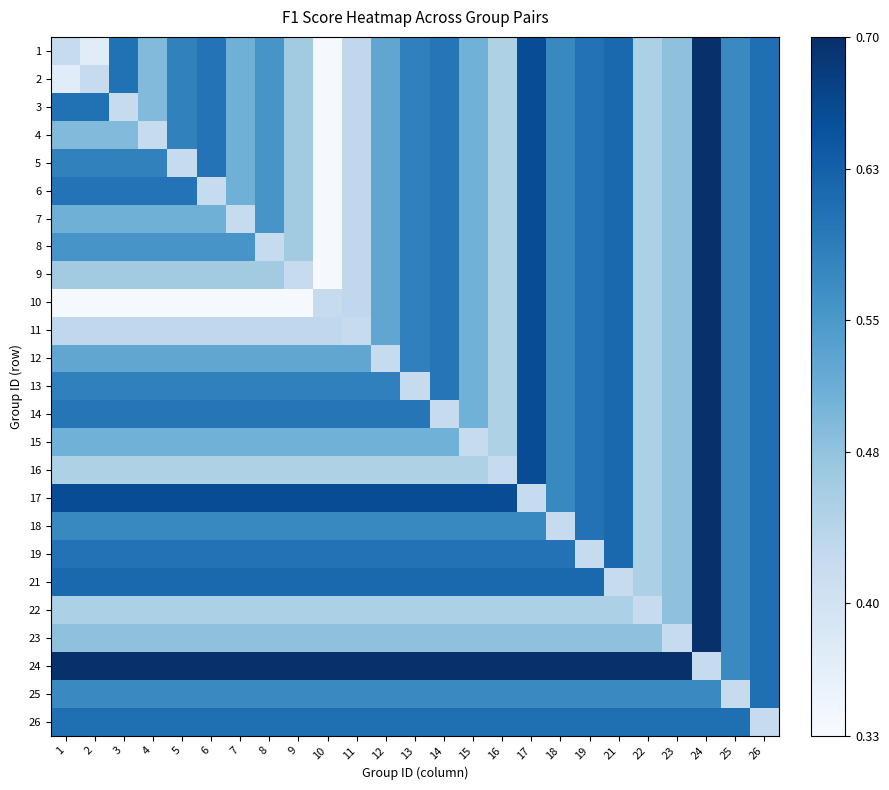

What is the greatest value displayed?

0.7